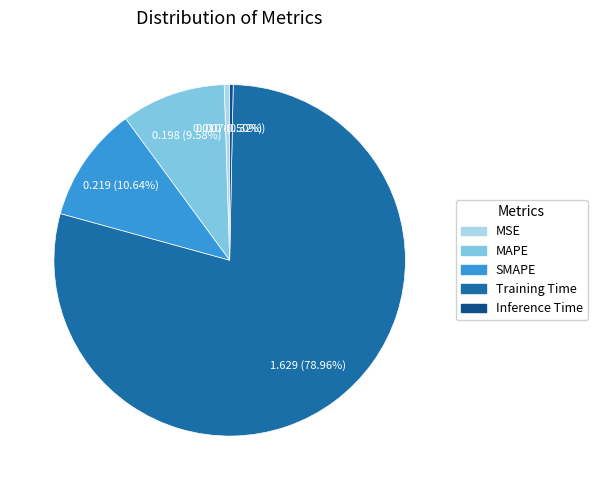

To the nearest percent, what is the average slice percentage?

20%